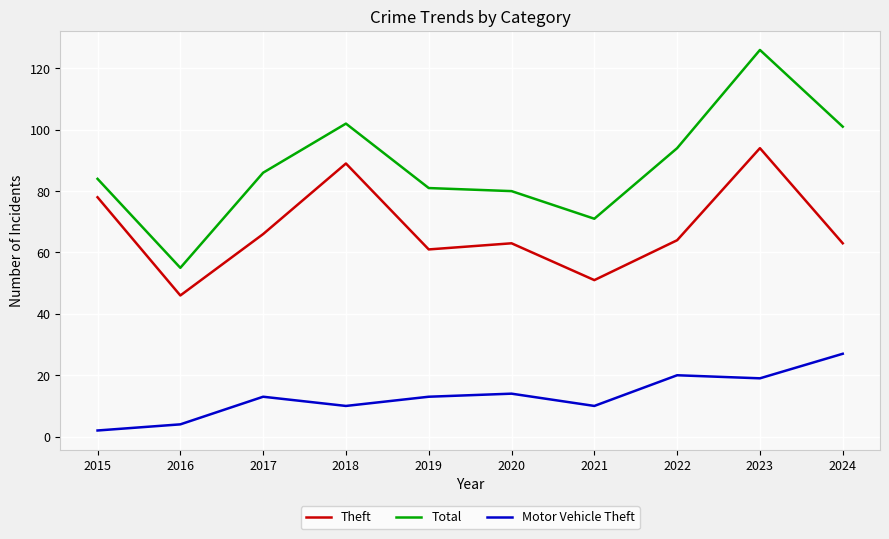

Between 2017 and 2023, which series saw the biggest shift?

Total